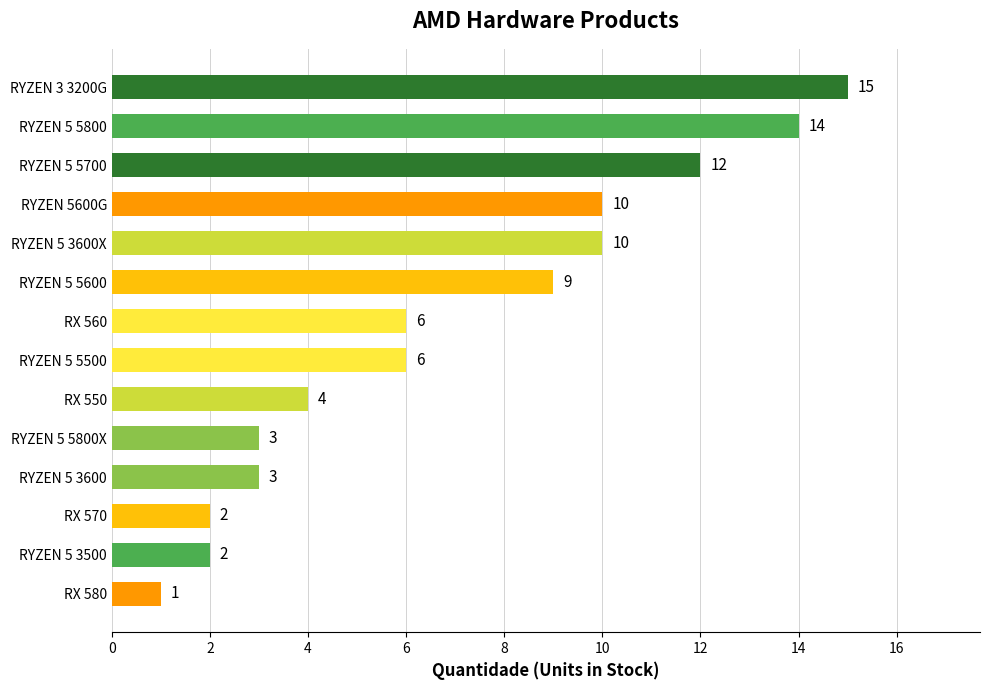

At which label is the value closest to 8?

RYZEN 5 5600